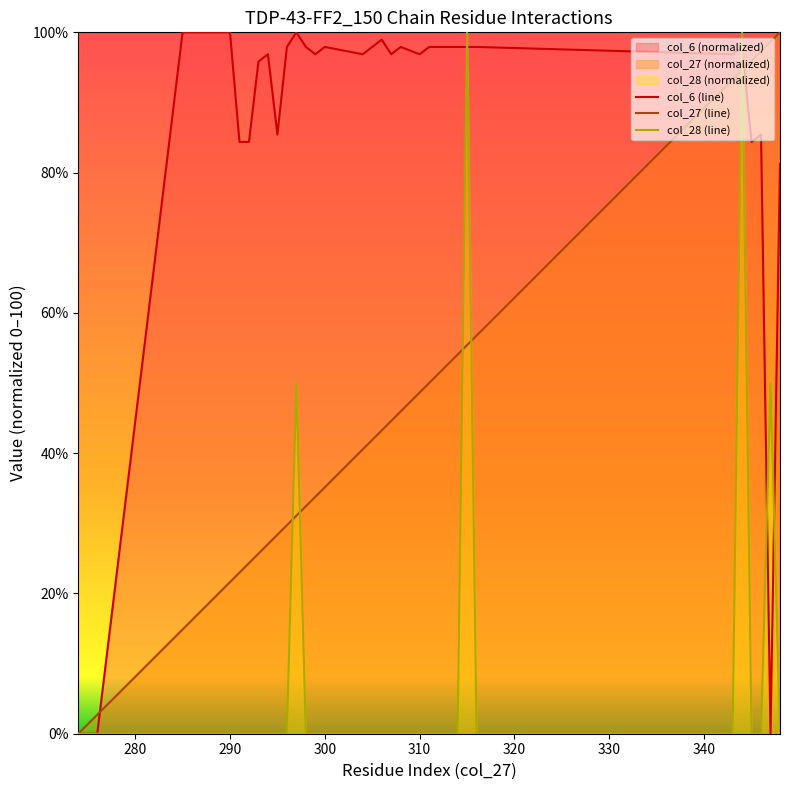

What is the total value across all series at 312?

149.3